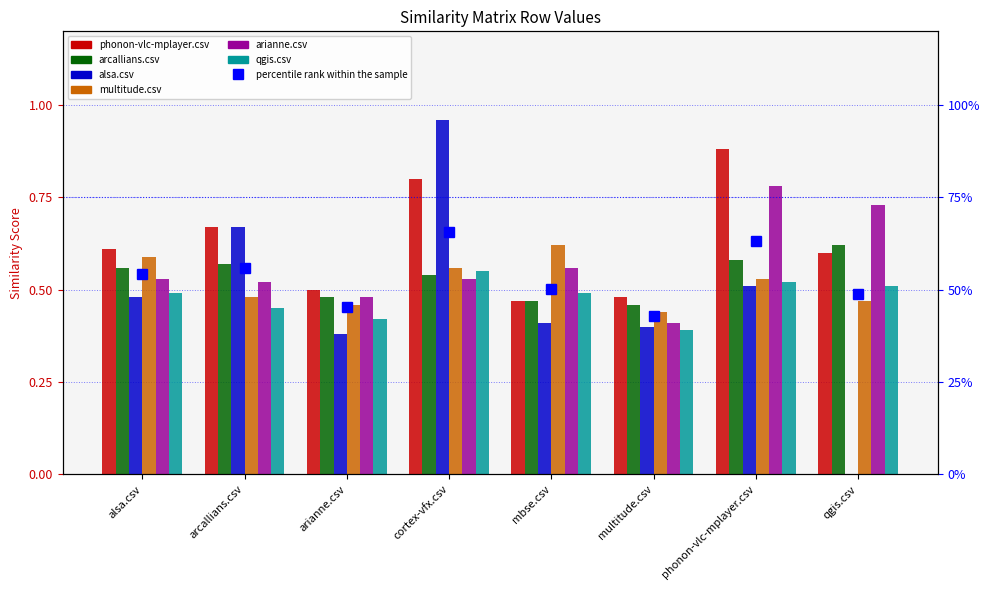

Rank the series by their maximum value, from lowest to highest.

qgis.csv, arcallians.csv, multitude.csv, arianne.csv, phonon-vlc-mplayer.csv, alsa.csv